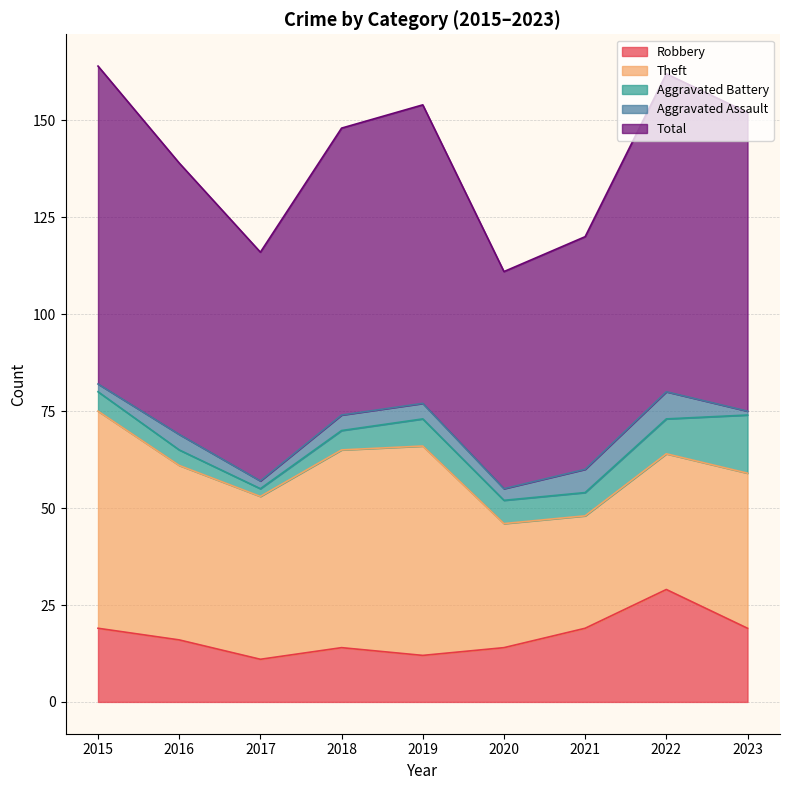

What is the spread (max minus min) of values at 2023?

76